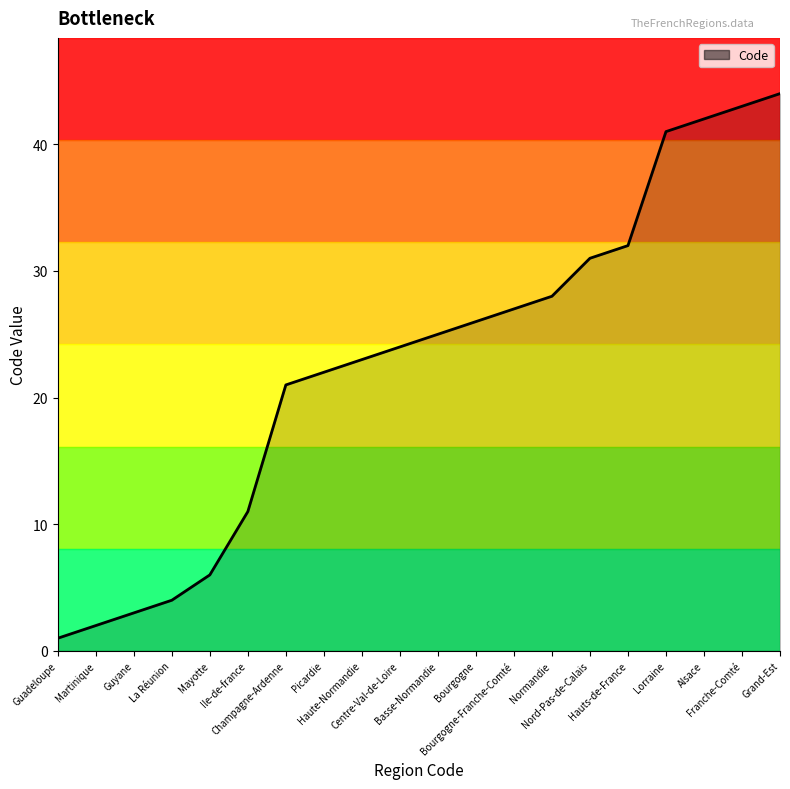

What is the difference between the maximum and minimum values?

43